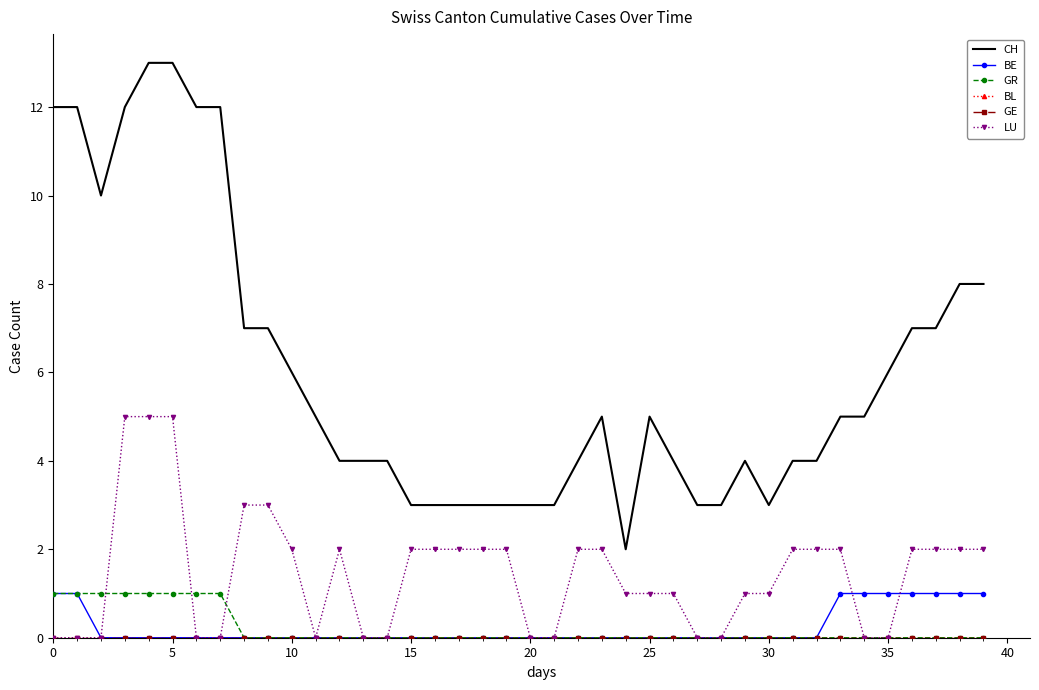

Is this an area chart (filled region under the line)?

No